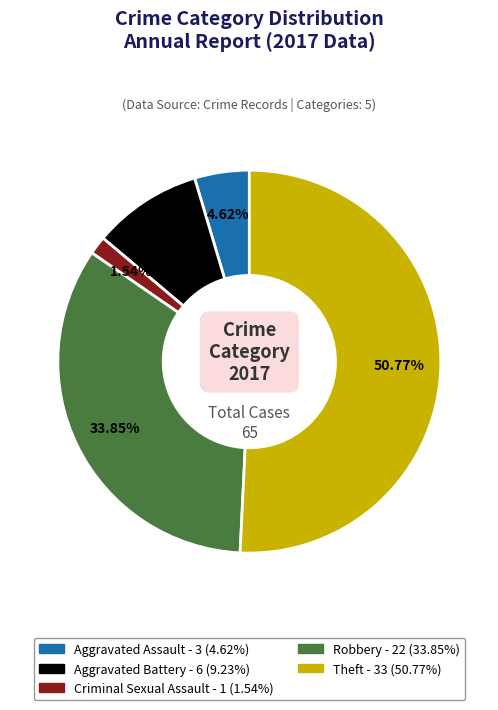

Does any single category account for the majority?

Yes